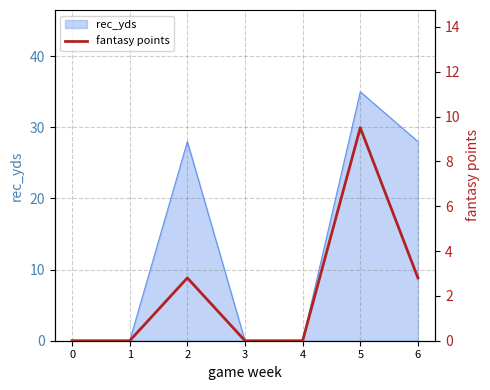

List the labels in order of value, smallest first.

0, 1, 3, 4, 2, 6, 5